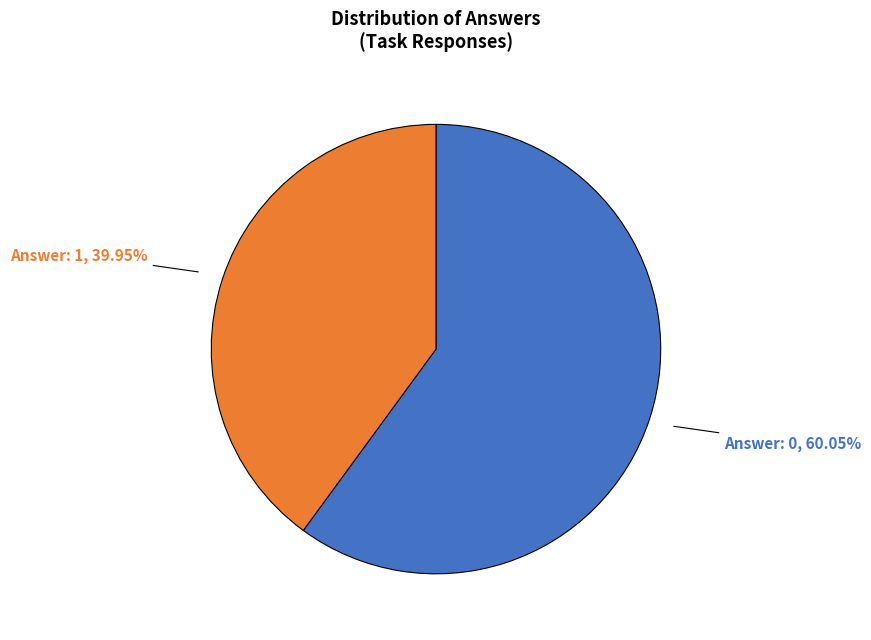

Is the sum of Answer: 0 and Answer: 1 greater than half?

Yes